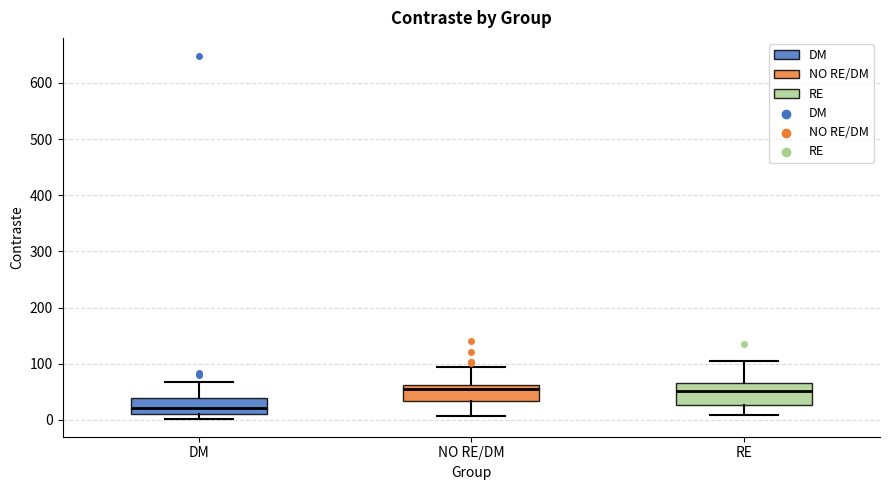

Where is the upper edge of the box for NO RE/DM on the y-axis? The values are not printed on the chart, so give them approximately, as read against the axis.

60